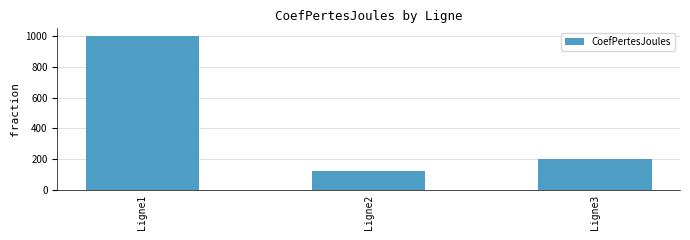

List the labels in order of value, smallest first.

Ligne2, Ligne3, Ligne1